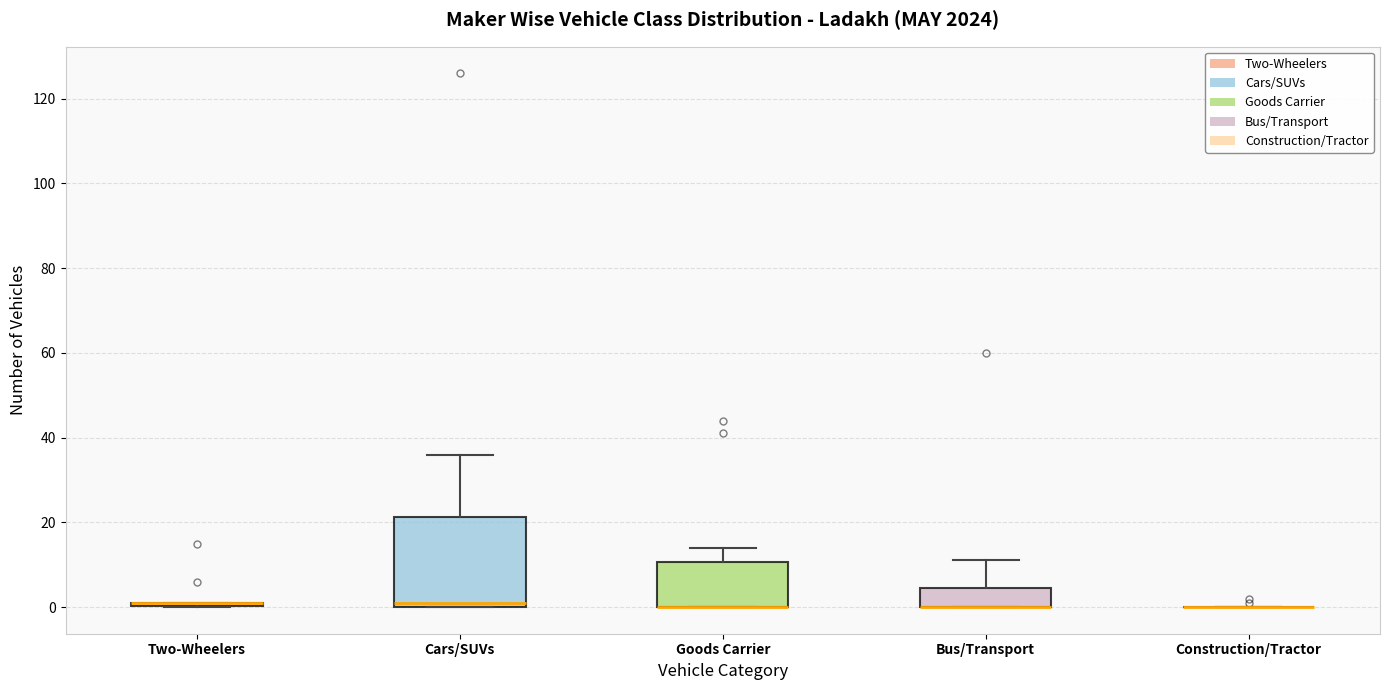

Reading left to right, read every box against the y-axis: the position of its median line, the range the box covers, and the ends of its whiskers. The values are not printed on the chart, so give them approximately, as read against the axis.

Two-Wheelers: box collapsed to a line at 2, whiskers 0 to 2
Cars/SUVs: median 2, box 0 to 22, whiskers 0 to 36
Goods Carrier: median 0 (drawn on the box's lower edge), box 0 to 10, whiskers 0 to 14
Bus/Transport: median 0 (drawn on the box's lower edge), box 0 to 4, whiskers 0 to 12
Construction/Tractor: box collapsed to a line at 0, whiskers 0 to 0